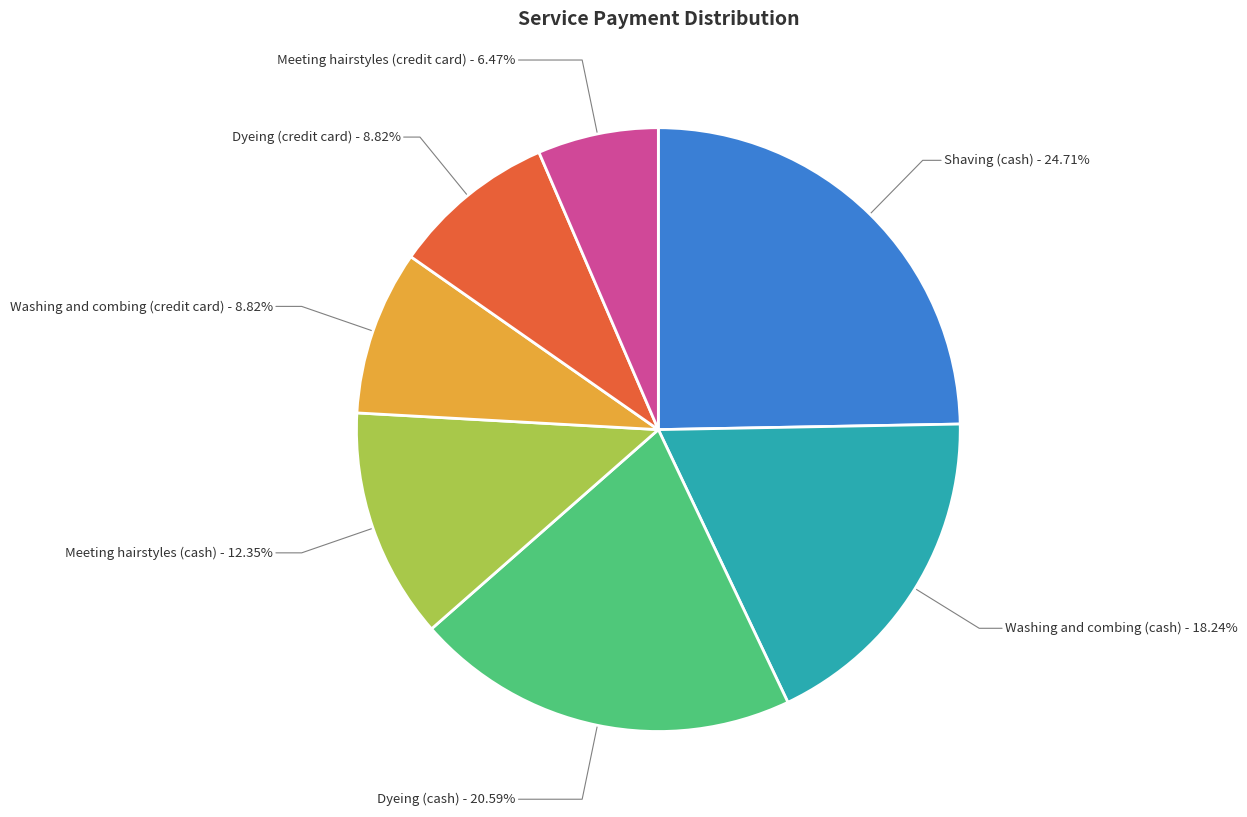

What is the ratio of the value at Meeting hairstyles (cash) - 12.35% to the value at Washing and combing (credit card) - 8.82%?

1.4